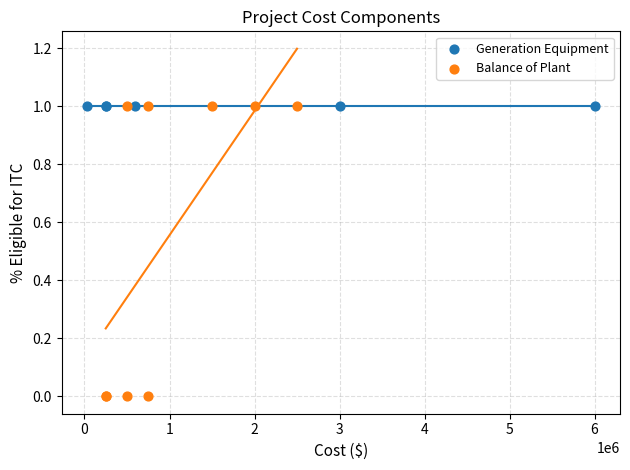

Which series reaches the minimum Y coordinate?

Balance of Plant